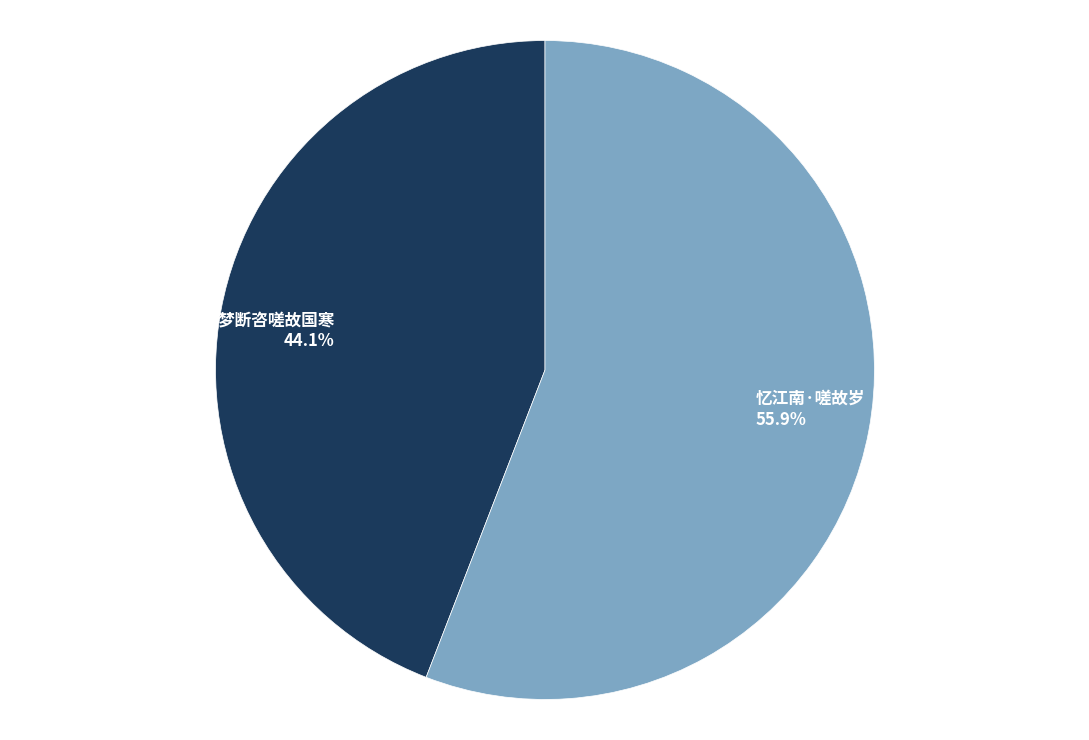

To the nearest percent, what is the difference between the 忆江南·嗟故岁 and 梦断·梦断咨嗟故国寒 slice percentages?

12%